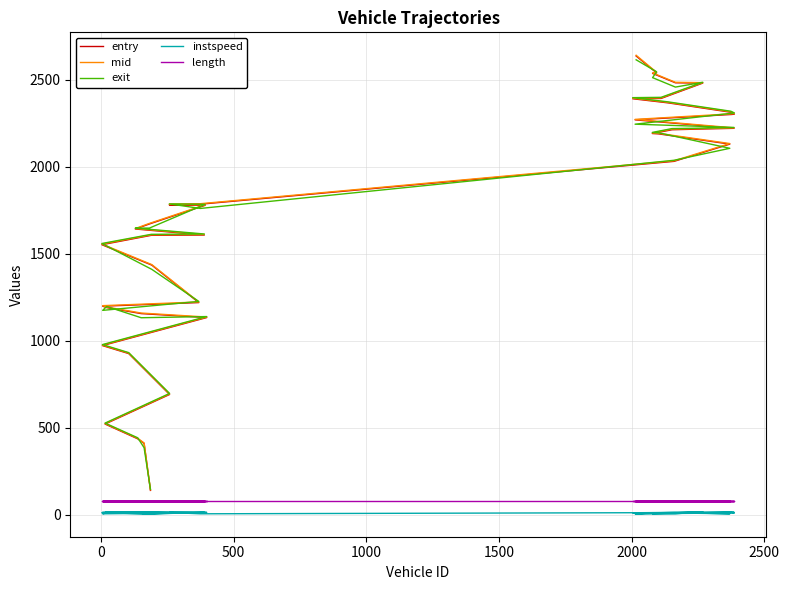

How many lines are shown in the chart?

5